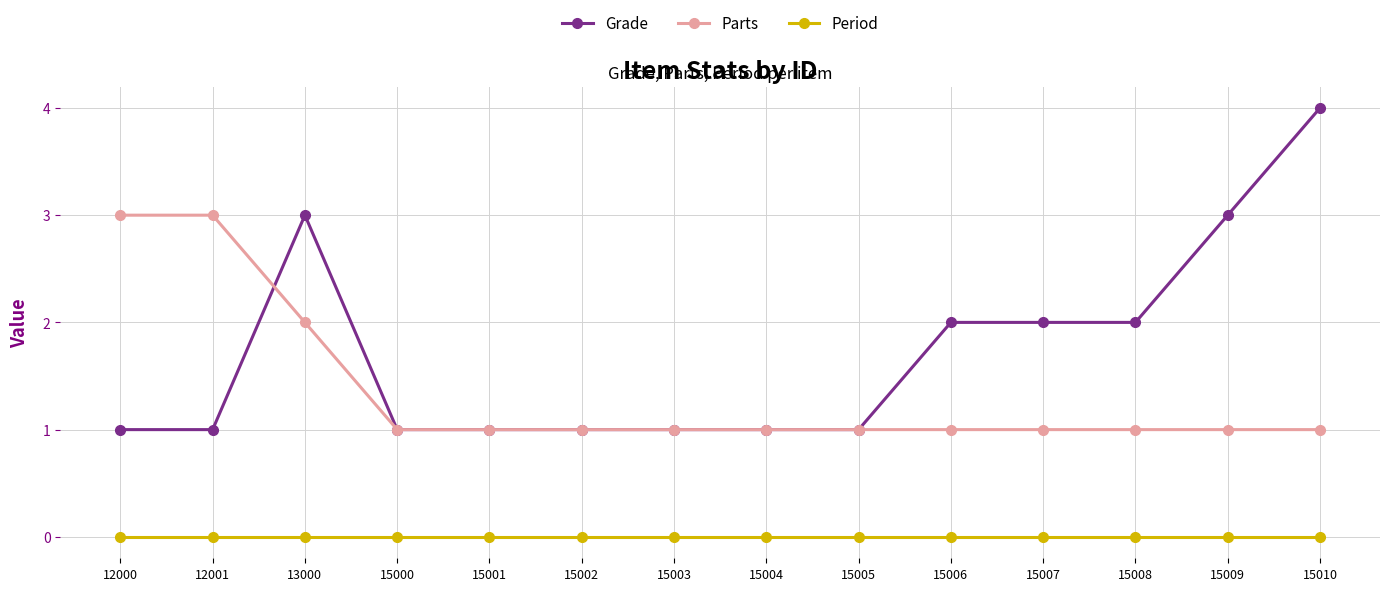

True or false: Parts and Grade intersect in this chart.

True